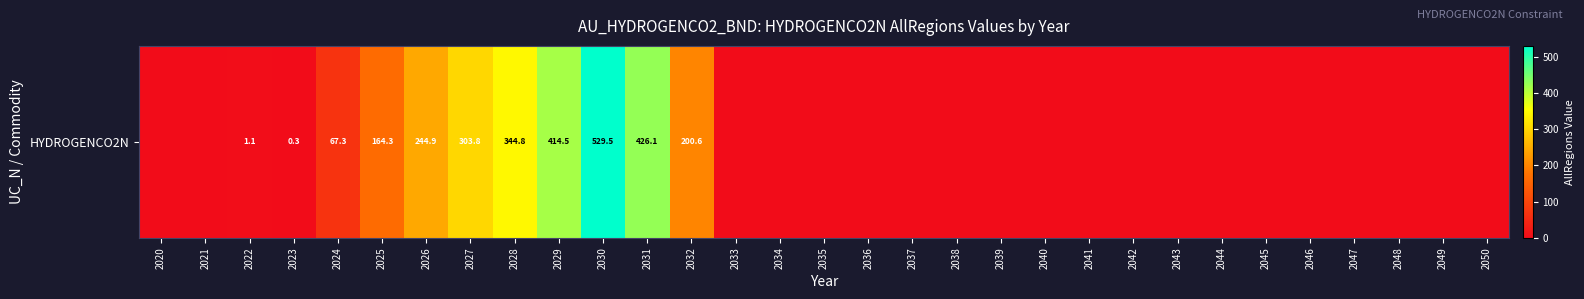

Is it true that the value at 2025 is 164.3?

True